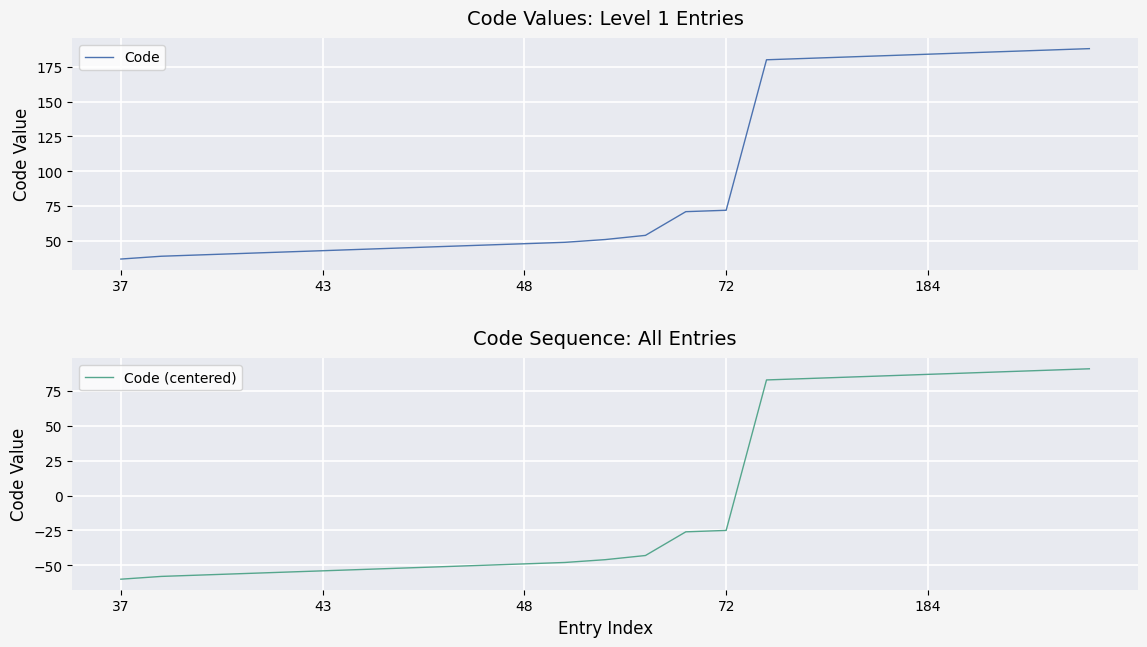

Reading left to right, transcribe all the data shown in this chart.

Code: 37	39	40	41	42	43	44	45	46	47	48	49	51	54	71	72	180	181	182	183	184	185	186	187	188
Code (centered): -60	-58	-57	-56	-55	-54	-53	-52	-51	-50	-49	-48	-46	-43	-26	-25	83	84	85	86	87	88	89	90	91